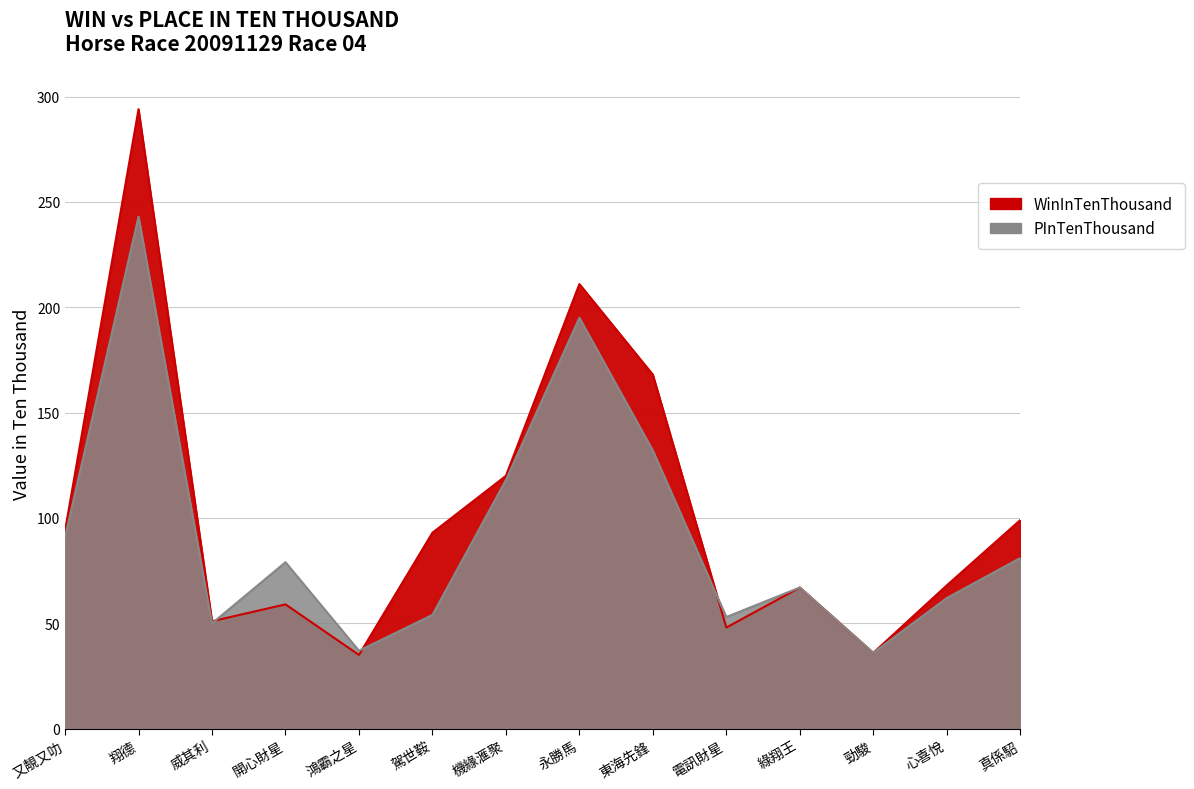

Reading right to left, transcribe all the data shown in this chart.

WinInTenThousand: 真係駋=99	心喜悅=68	勁駿=36	綠翔王=67	電訊財星=48	東海先鋒=168	永勝馬=211	機緣滙聚=120	駕世鞍=93	鴻霸之星=35	開心財星=59	威其利=51	翔德=294	又靚又叻=94
PInTenThousand: 真係駋=81	心喜悅=62	勁駿=36	綠翔王=67	電訊財星=53	東海先鋒=132	永勝馬=195	機緣滙聚=118	駕世鞍=54	鴻霸之星=37	開心財星=79	威其利=50	翔德=243	又靚又叻=91